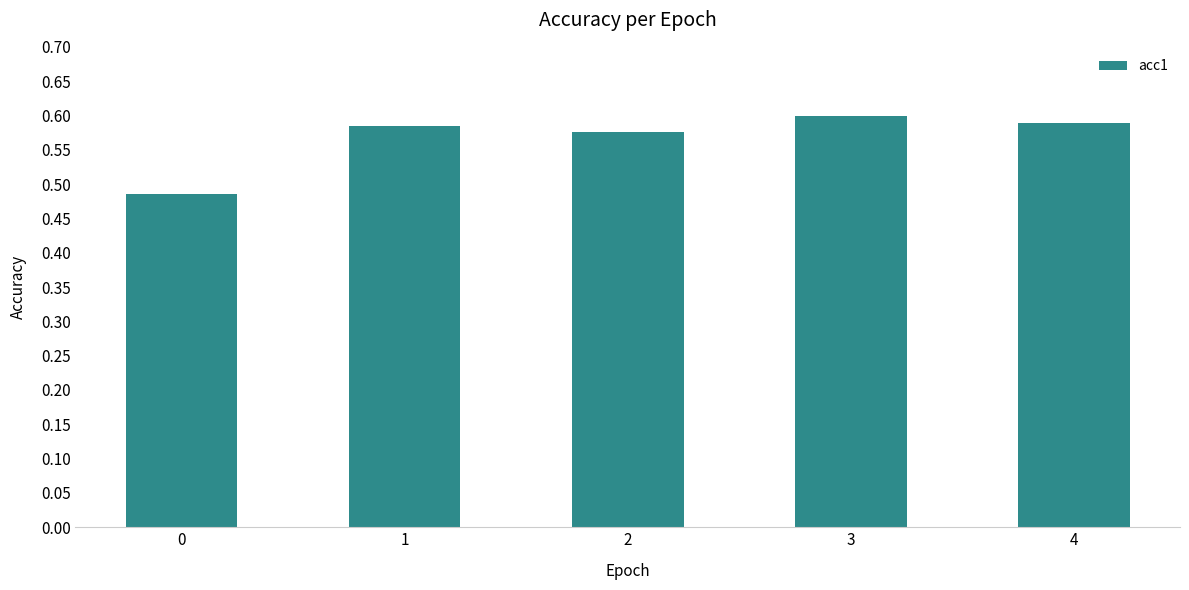

Is it true that the value at 2 is 0.8?

False